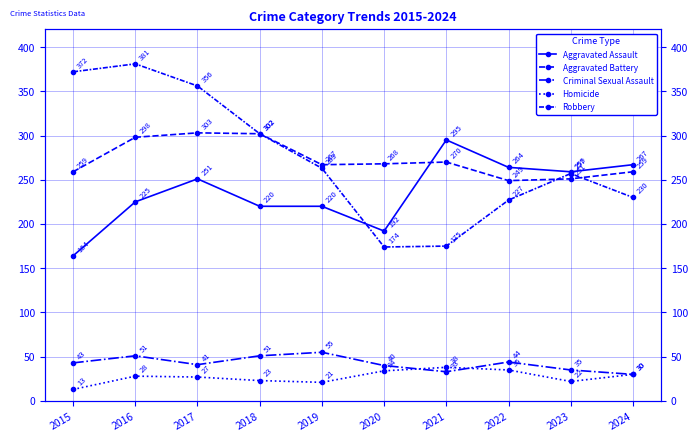

At which category does Aggravated Battery reach its first local peak?

2017